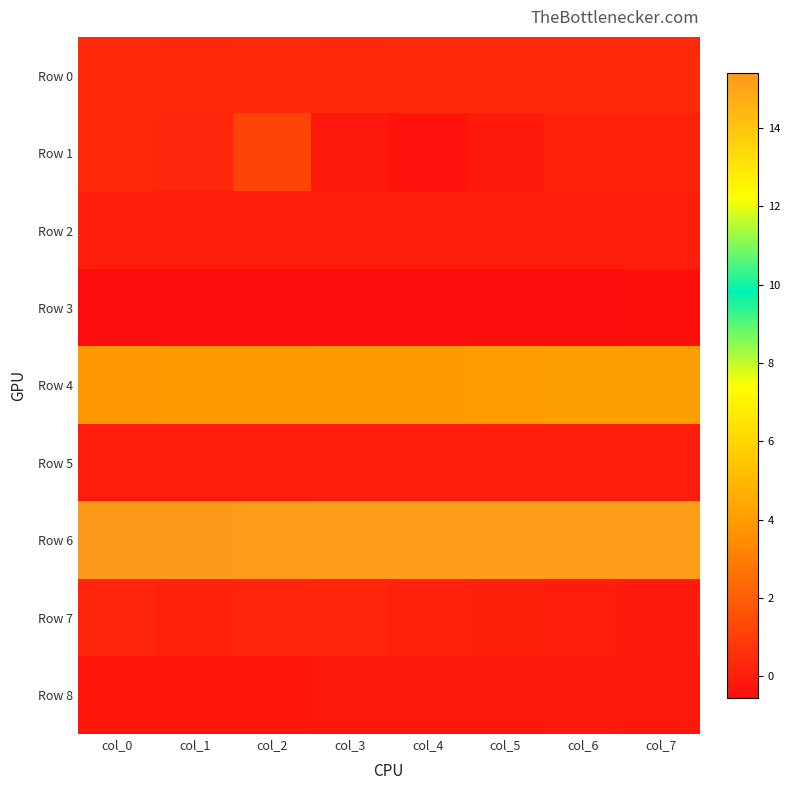

Which series has the widest spread of values?

Row 1